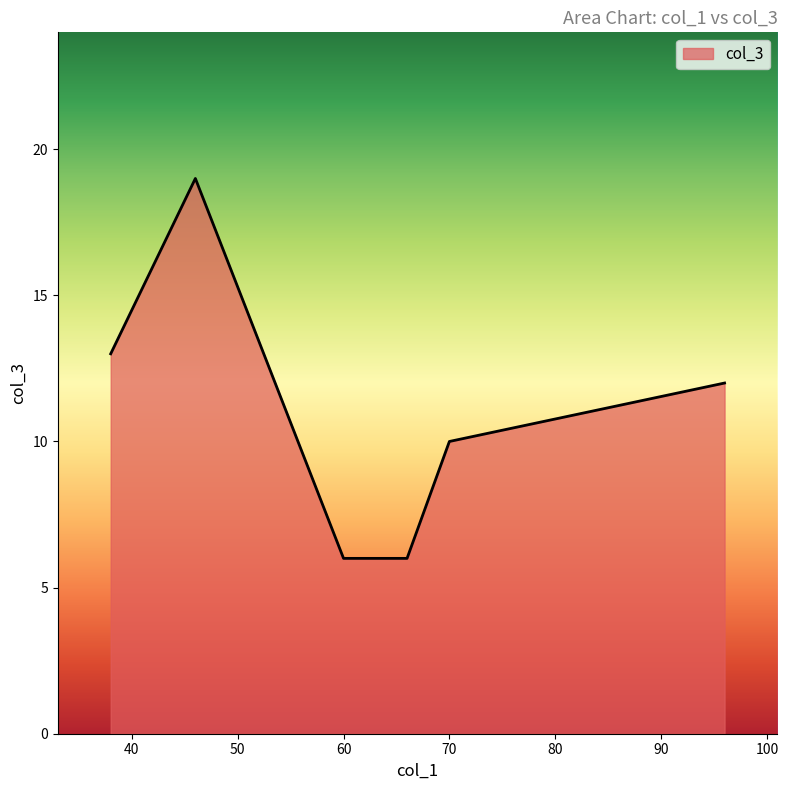

What is the greatest value displayed?

19